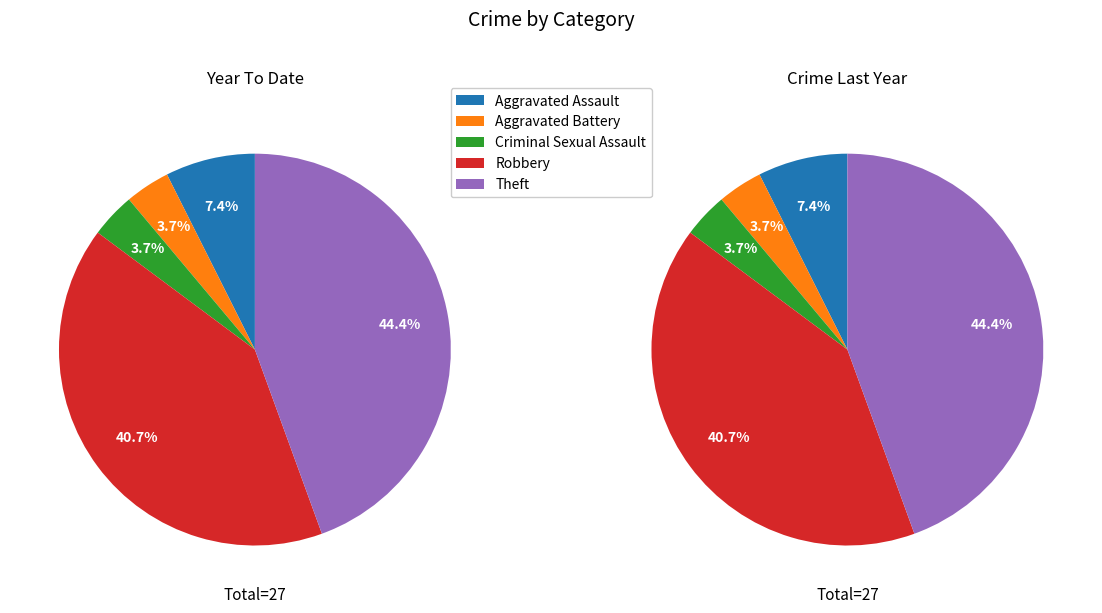

What percentage is the Criminal Sexual Assault slice, to the nearest percent?

4%